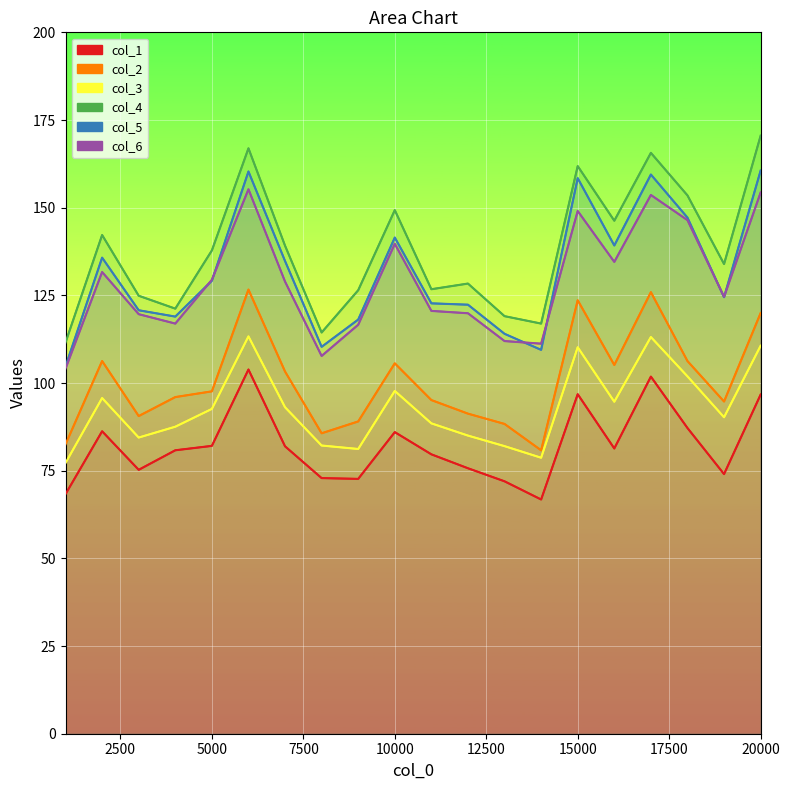

List the series in order of their peak value, lowest first.

col_1, col_3, col_2, col_6, col_5, col_4